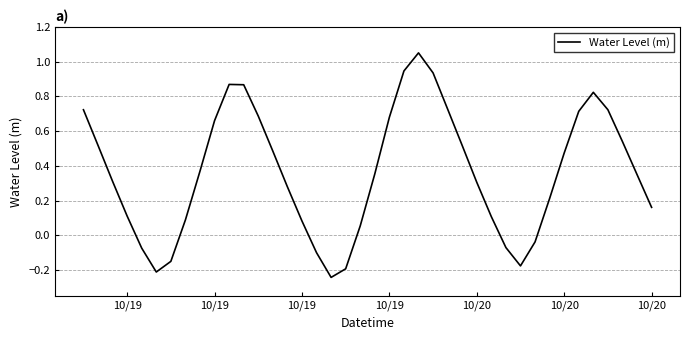

How many lines are shown in the chart?

1